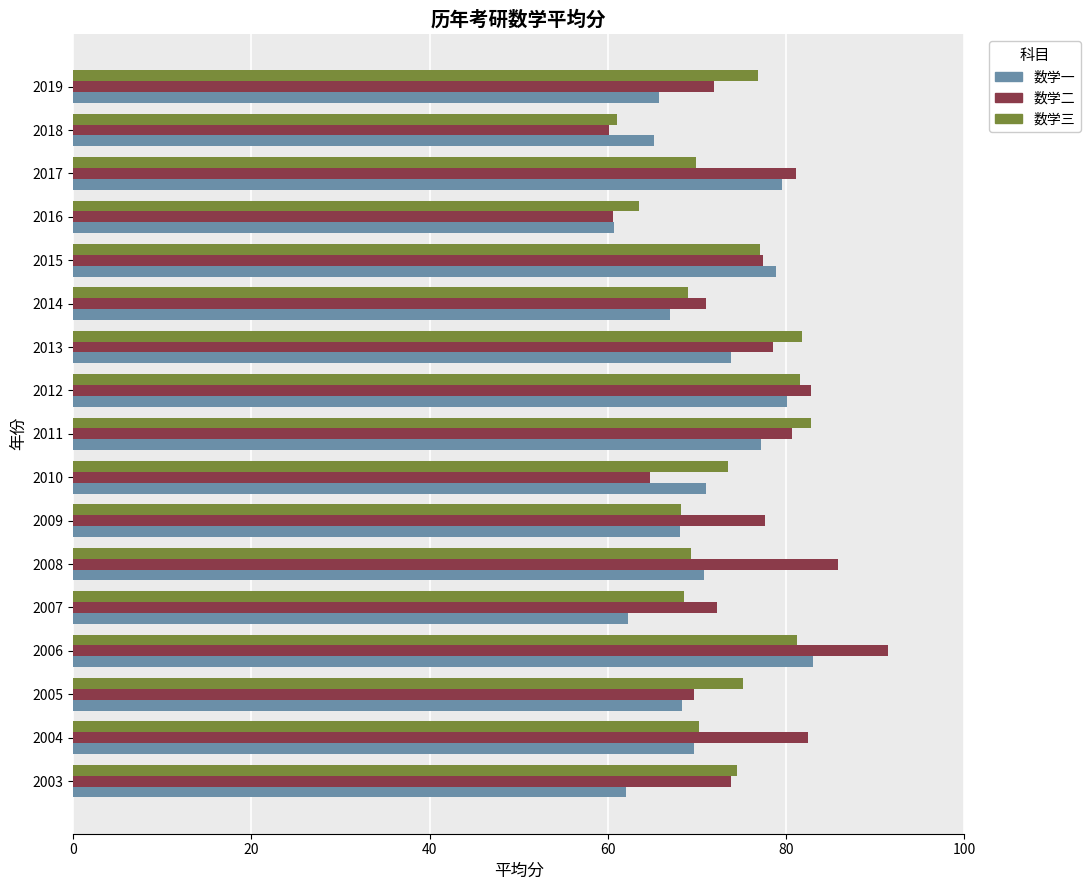

What is the approximate value of 数学一 at 2009?

68.1